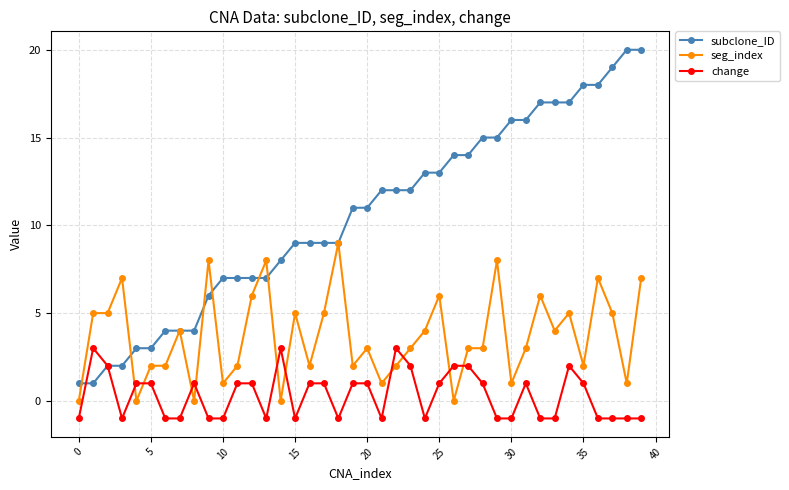

What is the value of the change point at the 7th from the left?

-1